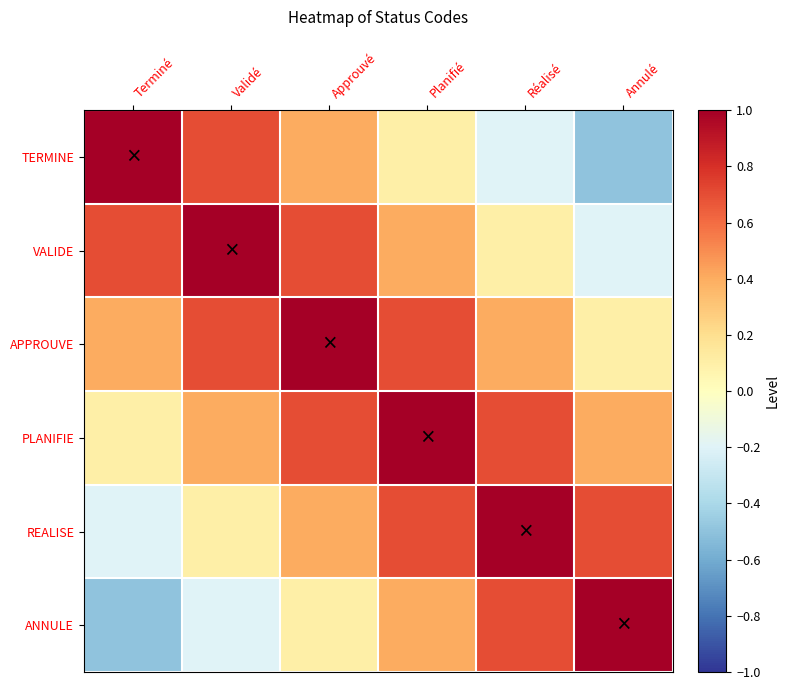

Which label corresponds to the smallest value in the chart?

Annulé